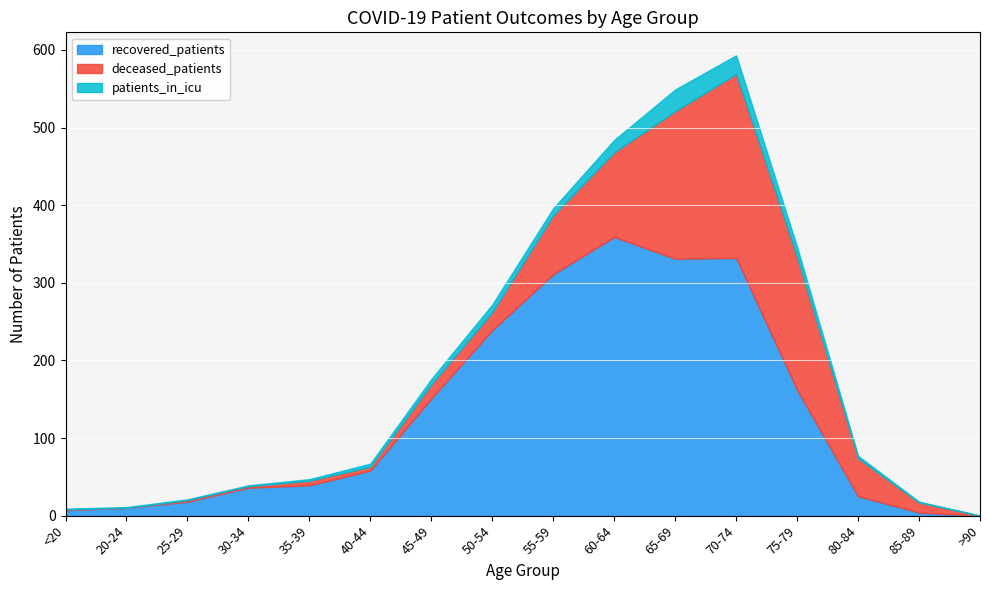

At 80-84, list the series in order from largest to smallest.

deceased_patients, recovered_patients, patients_in_icu